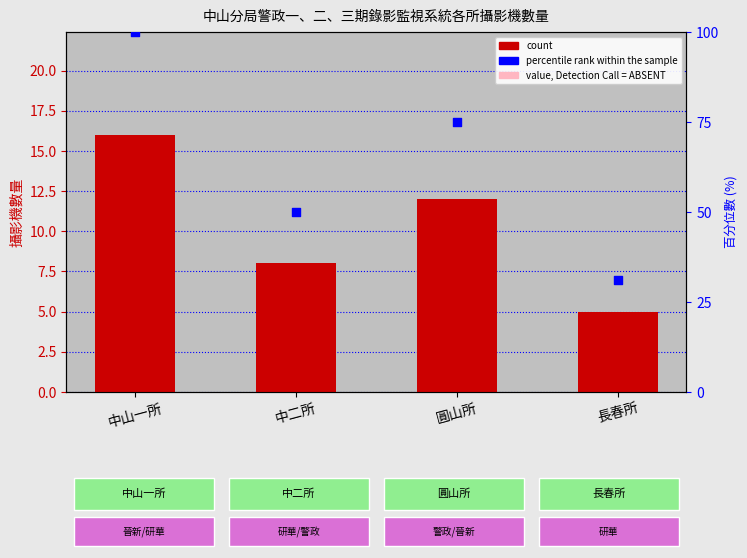

At how many categories does at least one series exceed 65?

2